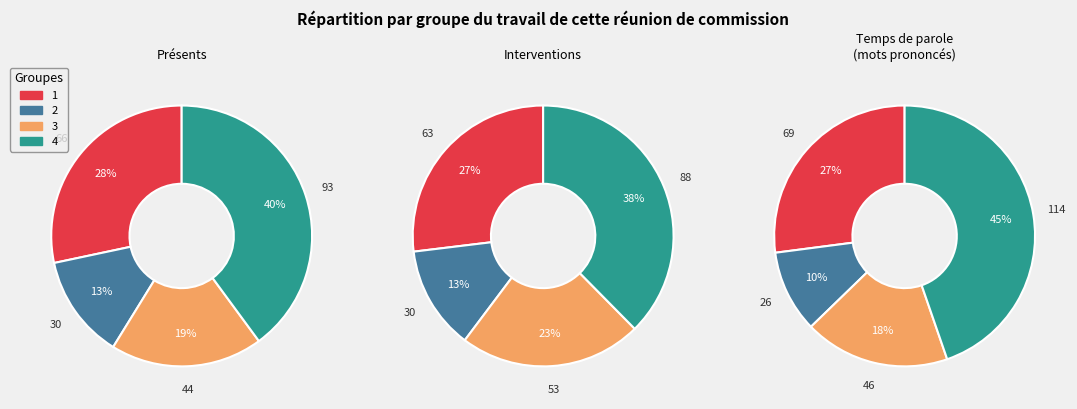

True or false: 3 accounts for 30% of the total.

False